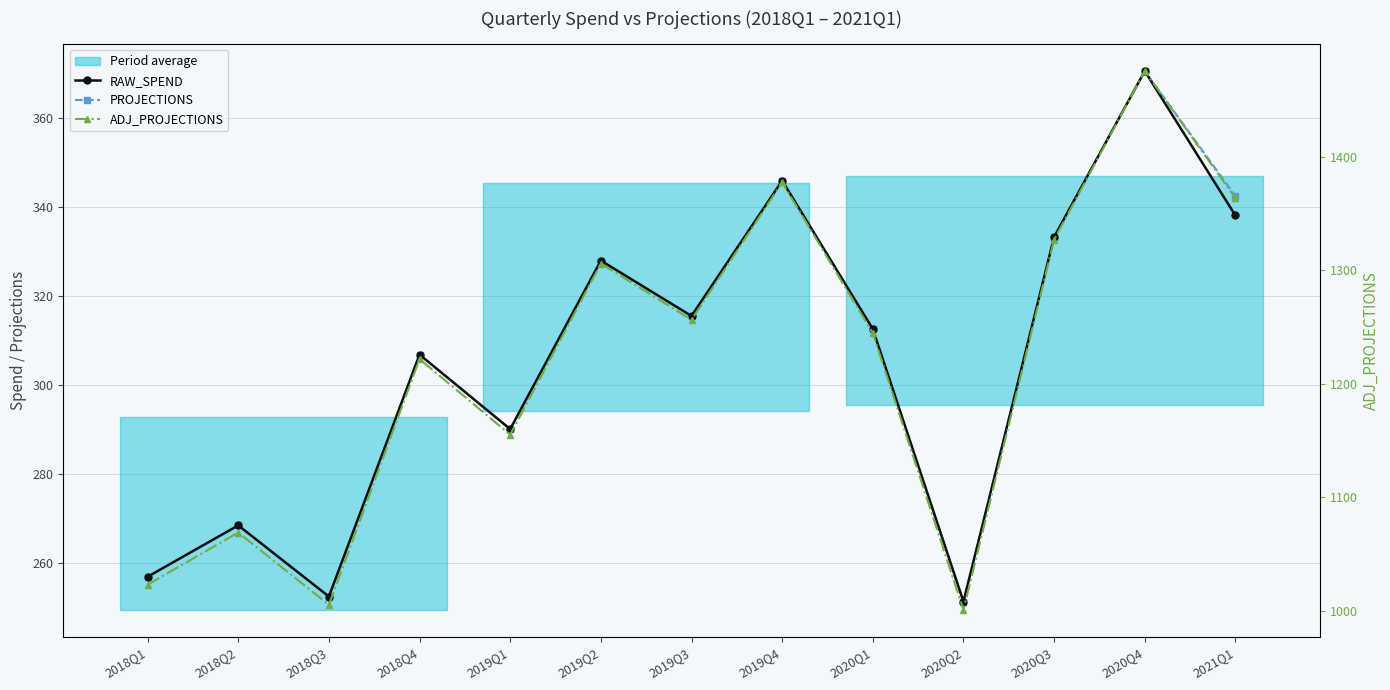

What is the approximate value of ADJ_PROJECTIONS at 2021Q1?

1363.5